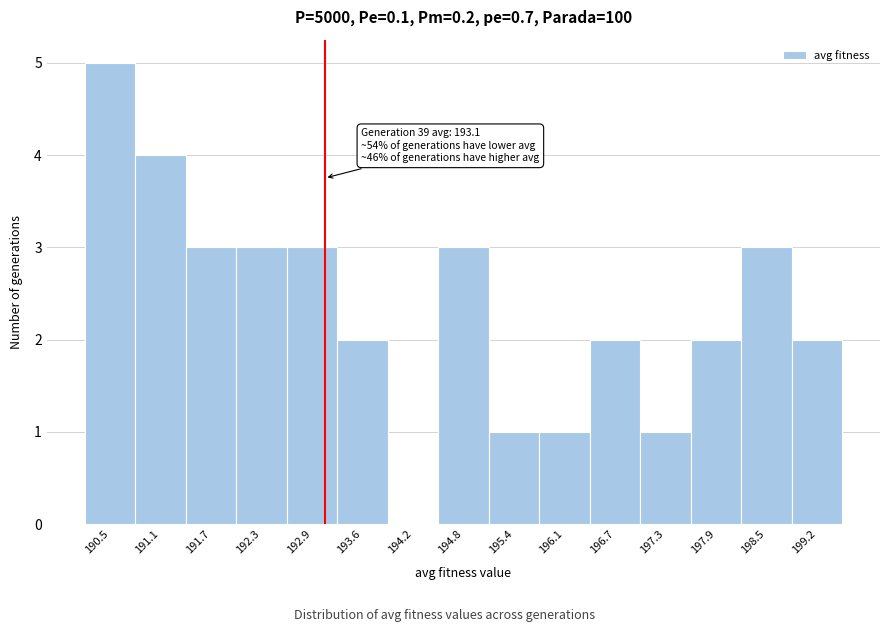

Which range on the x-axis has the tallest bar?

190.1 to 190.8